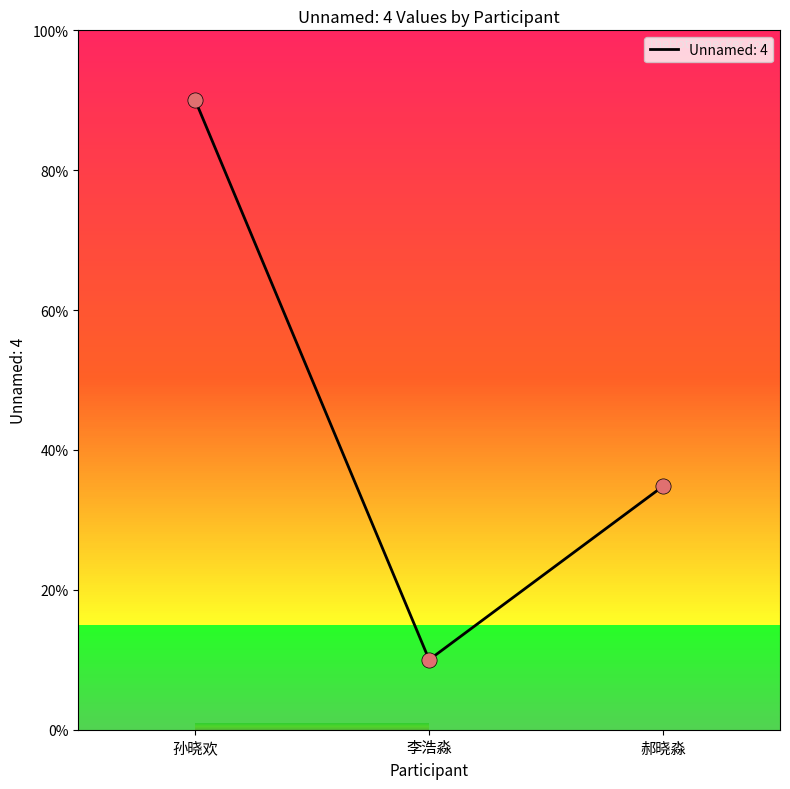

What is the change in value from 孙晓欢 to 郝晓淼?

-55.2